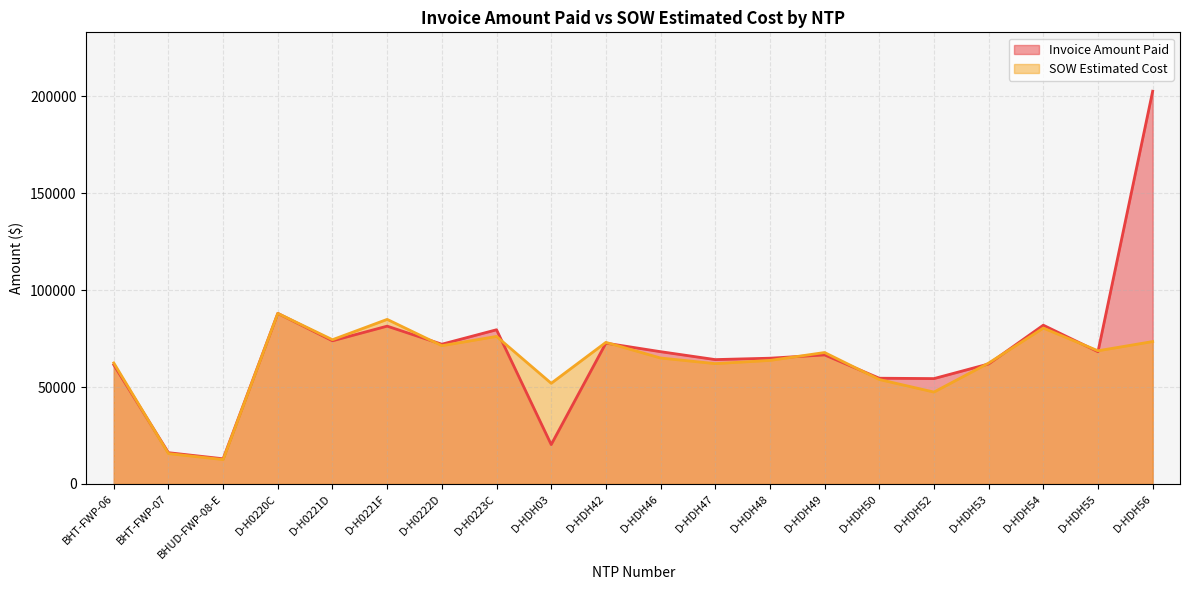

Which series has the largest range (max minus min)?

Invoice Amount Paid